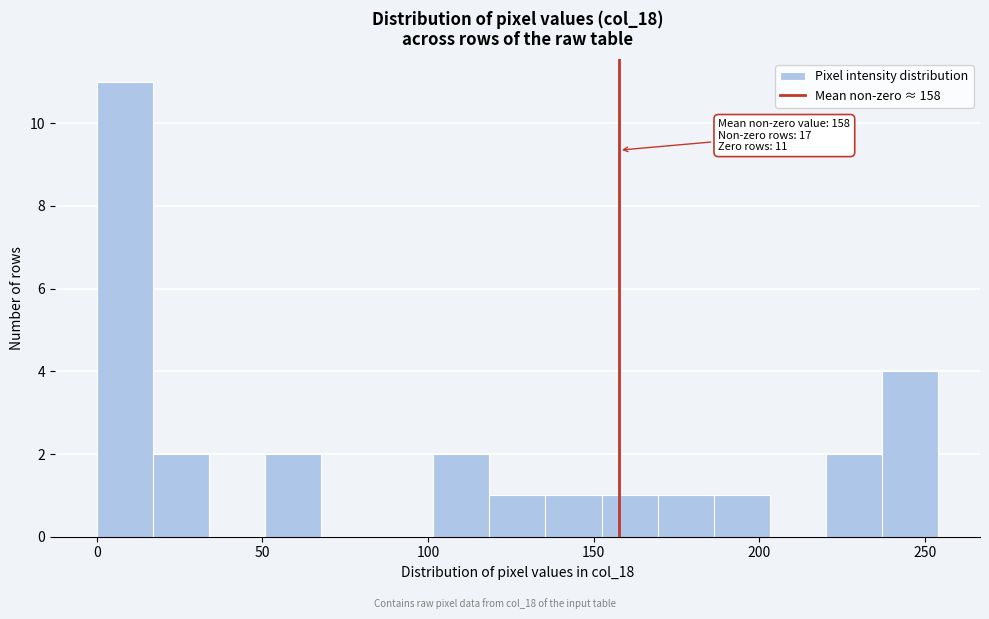

Around what value on the x-axis is the tallest bar? Give the approximate position of its centre, as read against the axis.

10